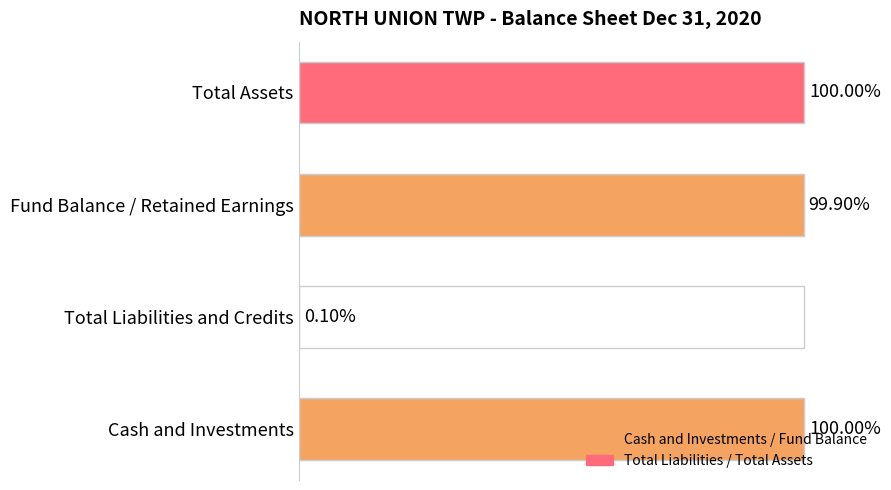

Are the bars horizontal?

Yes